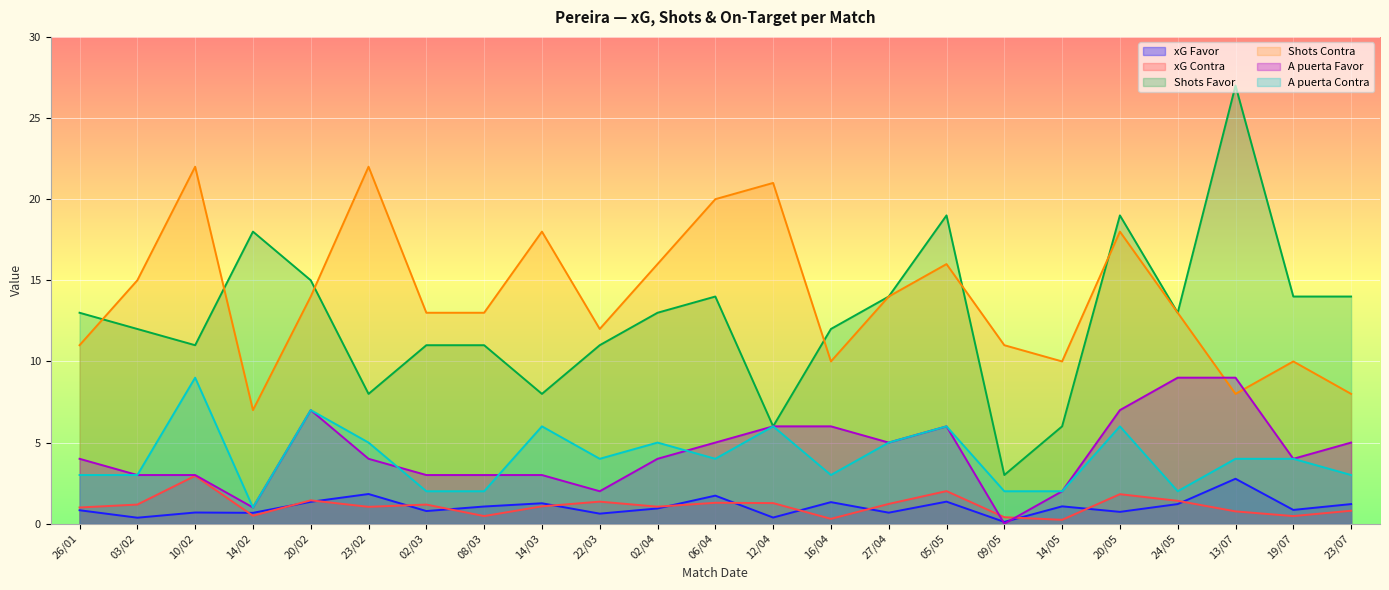

Reading left to right, extract all data points from this chart.

xG Favor: 26/01=0.8	03/02=0.4	10/02=0.7	14/02=0.7	20/02=1.4	23/02=1.8	02/03=0.8	08/03=1.1	14/03=1.3	22/03=0.6	02/04=0.9	06/04=1.7	12/04=0.4	16/04=1.3	27/04=0.7	05/05=1.4	09/05=0.1	14/05=1.1	20/05=0.7	24/05=1.2	13/07=2.8	19/07=0.8	23/07=1.2
xG Contra: 26/01=1.0	03/02=1.2	10/02=3.0	14/02=0.5	20/02=1.4	23/02=1.0	02/03=1.2	08/03=0.5	14/03=1.1	22/03=1.4	02/04=1.1	06/04=1.3	12/04=1.3	16/04=0.3	27/04=1.2	05/05=2.0	09/05=0.4	14/05=0.2	20/05=1.8	24/05=1.4	13/07=0.8	19/07=0.5	23/07=0.8
Shots Favor: 26/01=13.0	03/02=12.0	10/02=11.0	14/02=18.0	20/02=15.0	23/02=8.0	02/03=11.0	08/03=11.0	14/03=8.0	22/03=11.0	02/04=13.0	06/04=14.0	12/04=6.0	16/04=12.0	27/04=14.0	05/05=19.0	09/05=3.0	14/05=6.0	20/05=19.0	24/05=13.0	13/07=27.0	19/07=14.0	23/07=14.0
Shots Contra: 26/01=11.0	03/02=15.0	10/02=22.0	14/02=7.0	20/02=14.0	23/02=22.0	02/03=13.0	08/03=13.0	14/03=18.0	22/03=12.0	02/04=16.0	06/04=20.0	12/04=21.0	16/04=10.0	27/04=14.0	05/05=16.0	09/05=11.0	14/05=10.0	20/05=18.0	24/05=13.0	13/07=8.0	19/07=10.0	23/07=8.0
A puerta Favor: 26/01=4.0	03/02=3.0	10/02=3.0	14/02=1.0	20/02=7.0	23/02=4.0	02/03=3.0	08/03=3.0	14/03=3.0	22/03=2.0	02/04=4.0	06/04=5.0	12/04=6.0	16/04=6.0	27/04=5.0	05/05=6.0	09/05=0.0	14/05=2.0	20/05=7.0	24/05=9.0	13/07=9.0	19/07=4.0	23/07=5.0
A puerta Contra: 26/01=3.0	03/02=3.0	10/02=9.0	14/02=1.0	20/02=7.0	23/02=5.0	02/03=2.0	08/03=2.0	14/03=6.0	22/03=4.0	02/04=5.0	06/04=4.0	12/04=6.0	16/04=3.0	27/04=5.0	05/05=6.0	09/05=2.0	14/05=2.0	20/05=6.0	24/05=2.0	13/07=4.0	19/07=4.0	23/07=3.0